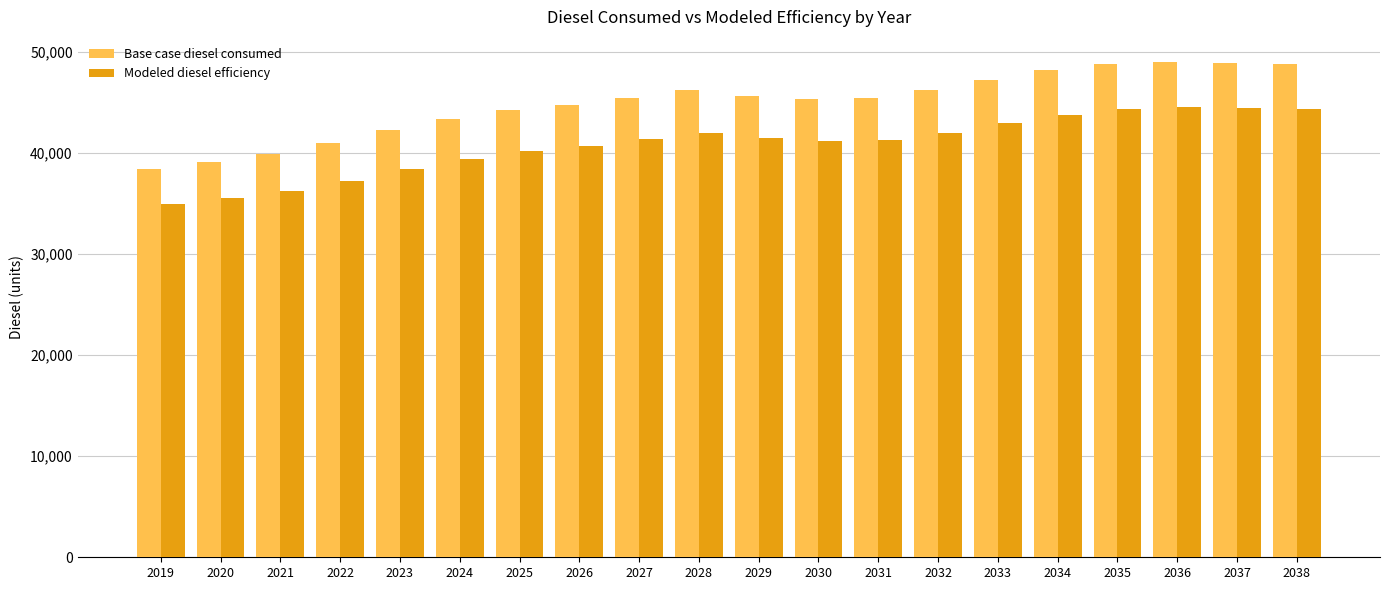

How many bars are there in each group?

2